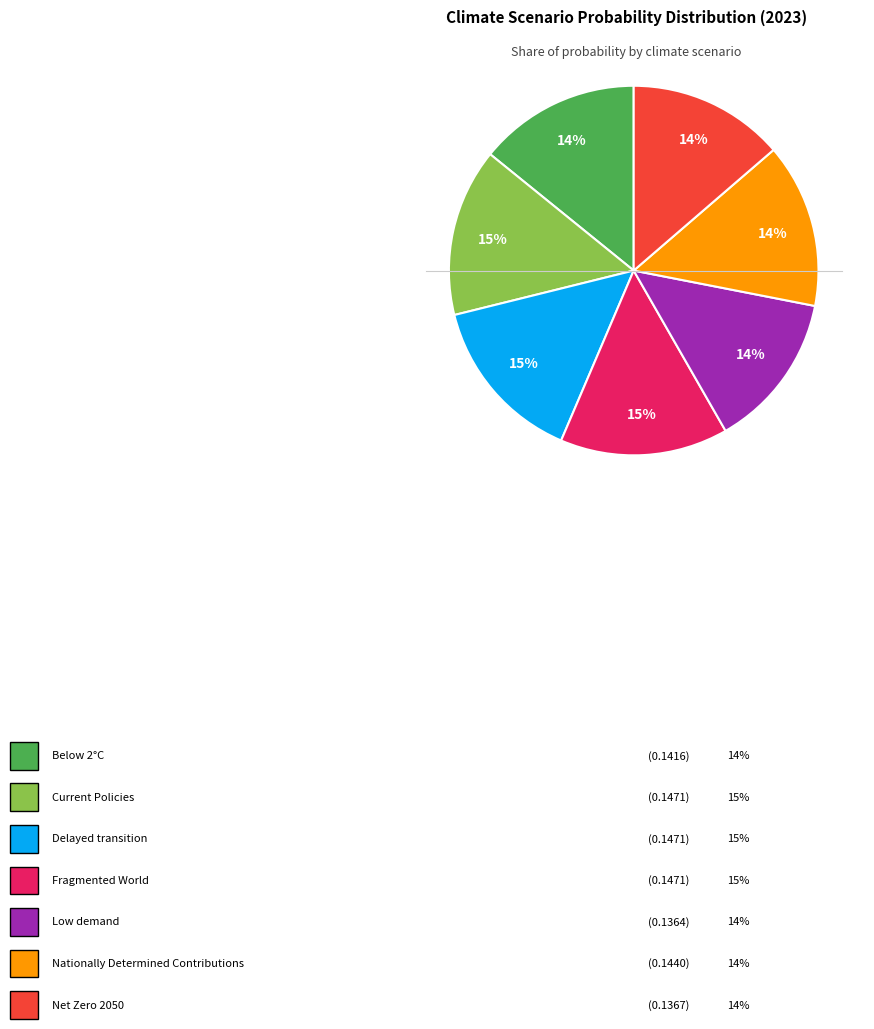

Is there a majority slice in this chart?

No